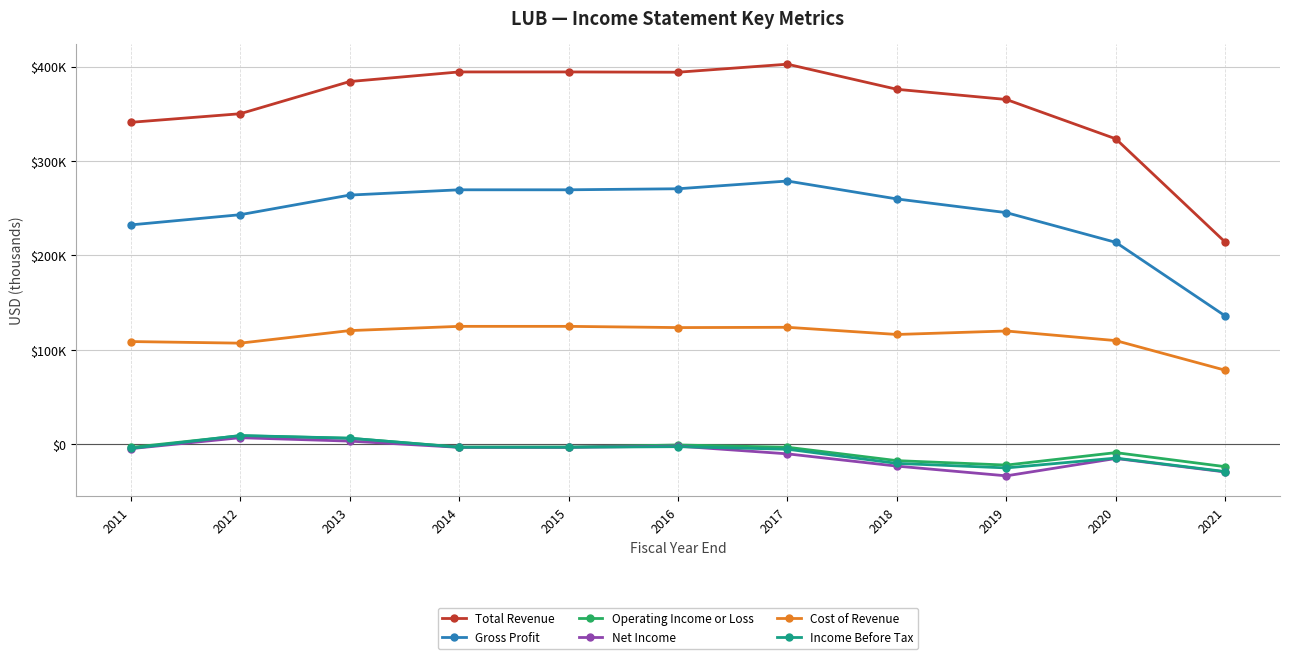

The value of Net Income at 2012 is 6800. True or false?

True